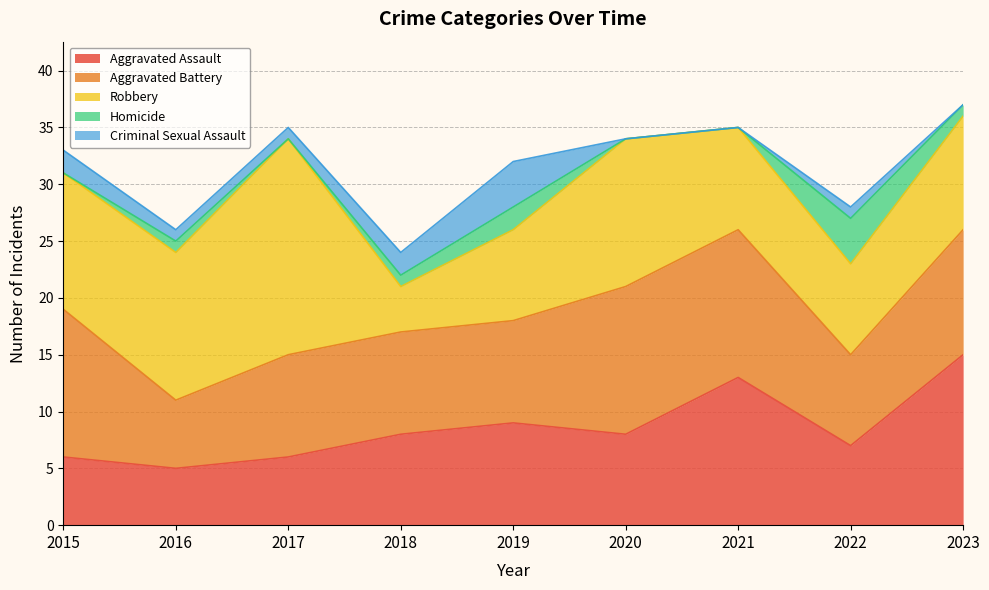

How many data points in Robbery are above 10?

4